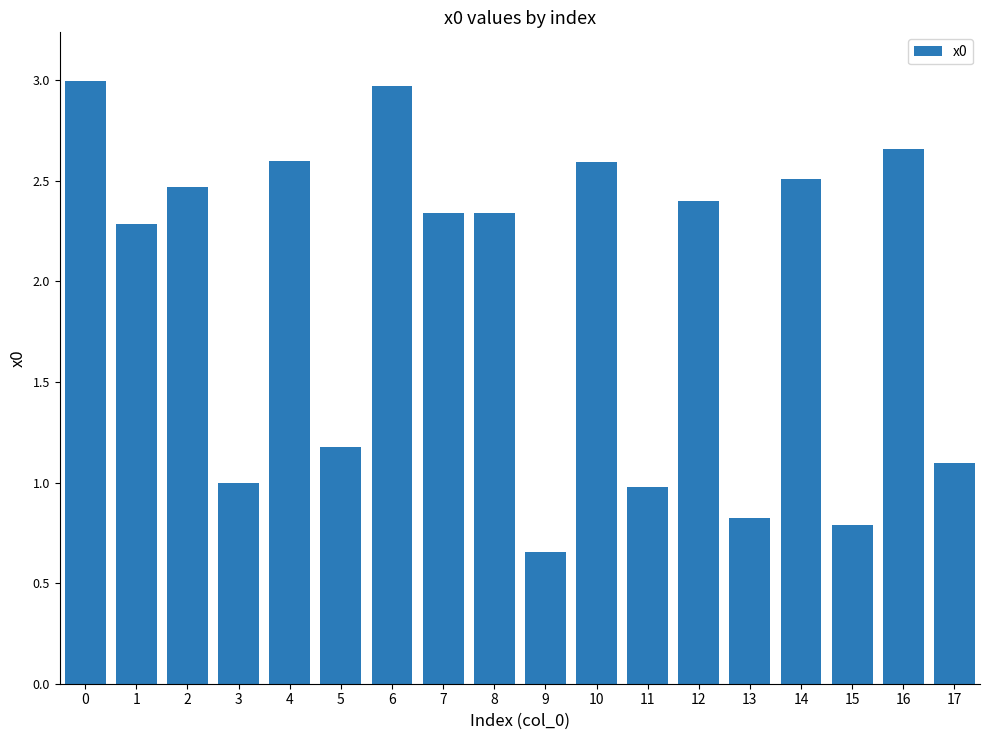

What is the sum of all values?

34.7